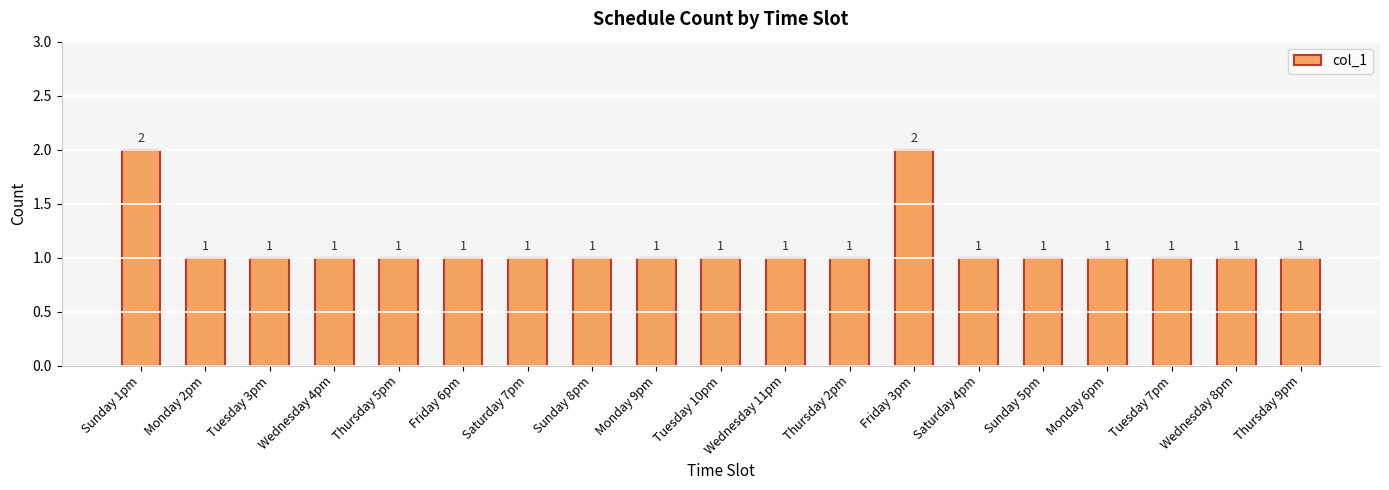

What position from the left is Tuesday 3pm?

3